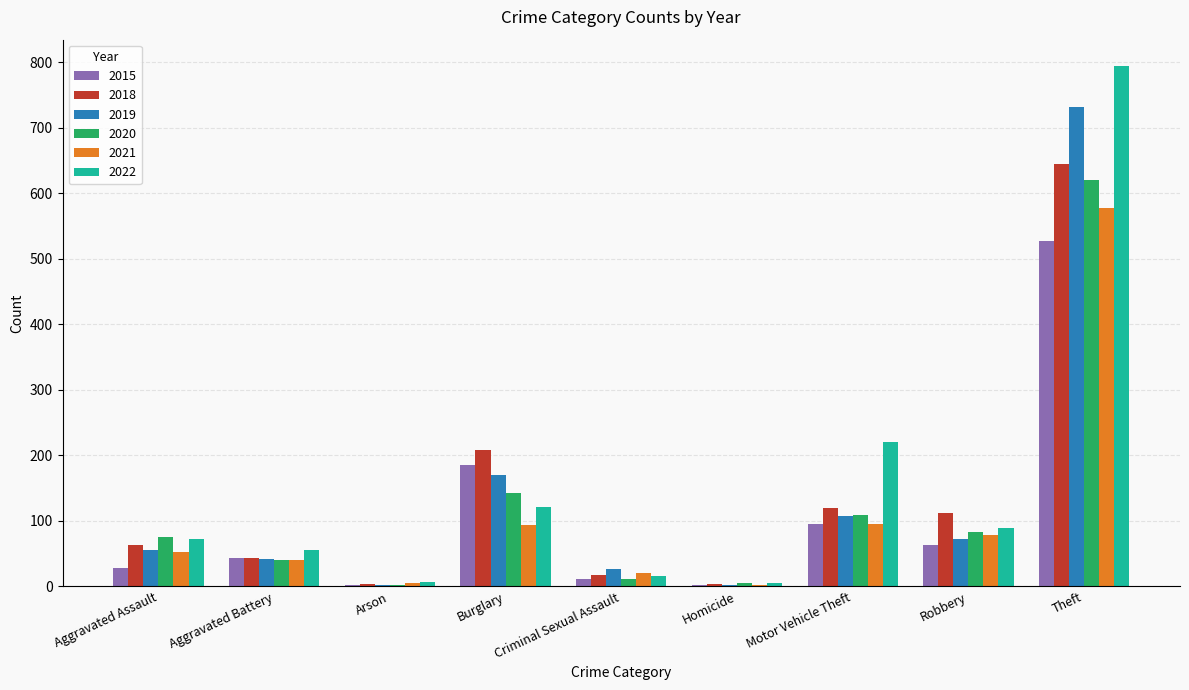

What is the average value of the 2022 series?

154